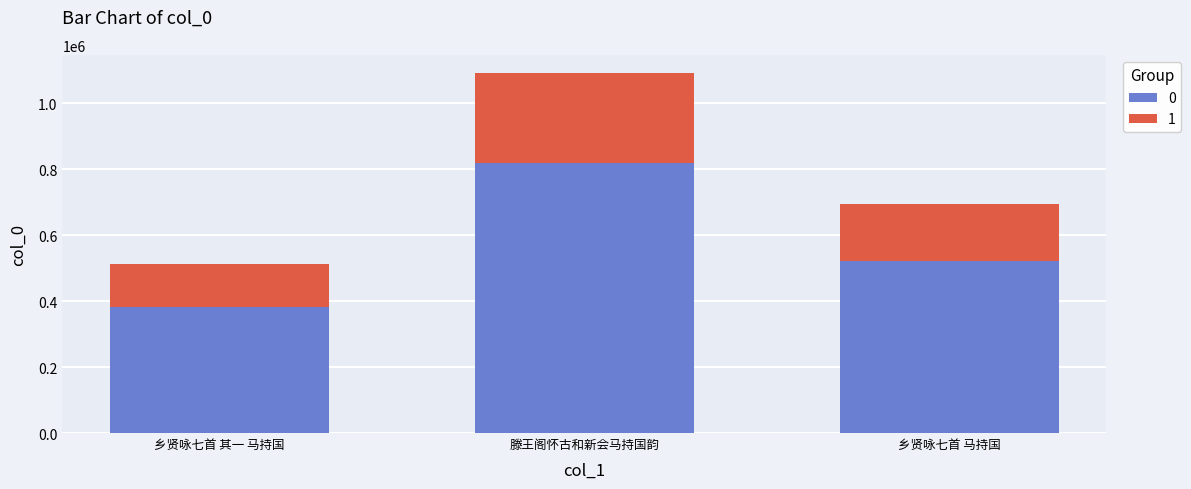

What value does the 0 series have at 乡贤咏七首 马持国?

520794.8